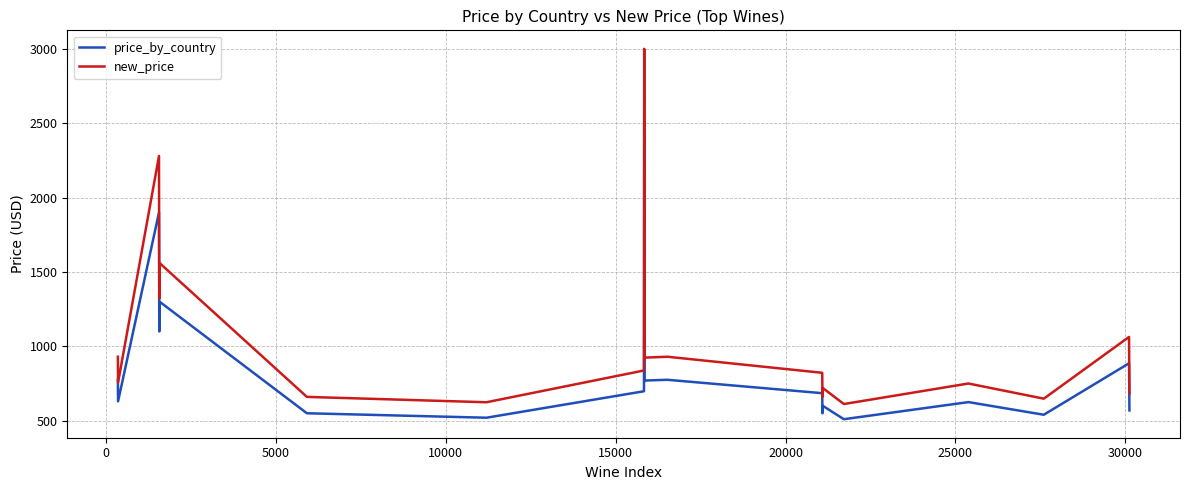

Rank the series by their average value, from lowest to highest.

price_by_country, new_price